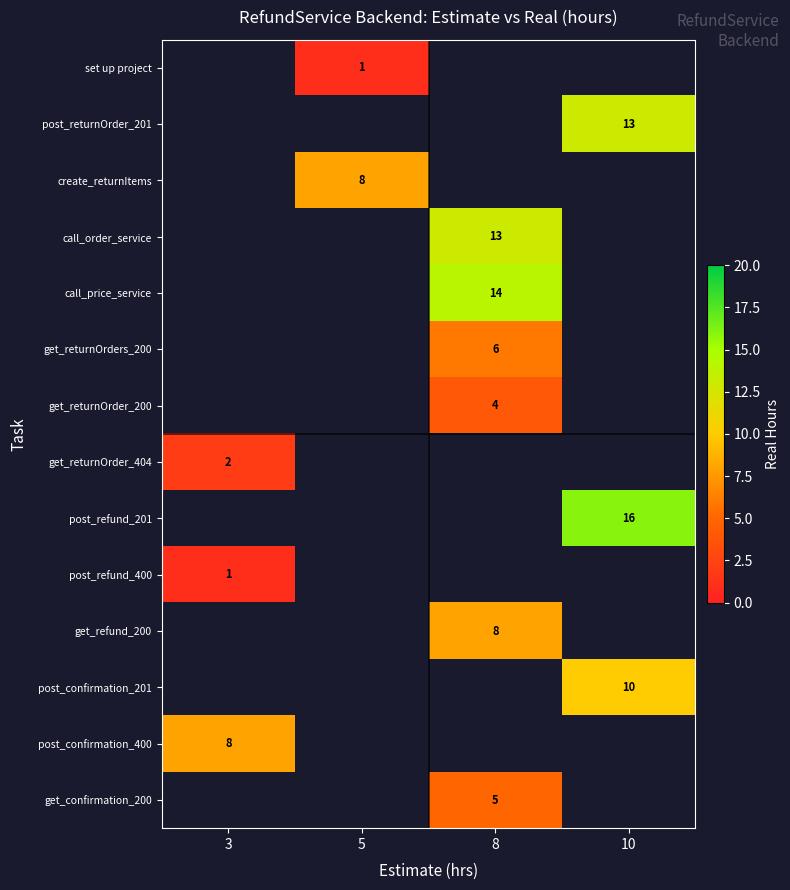

How many data points does each series have?

4